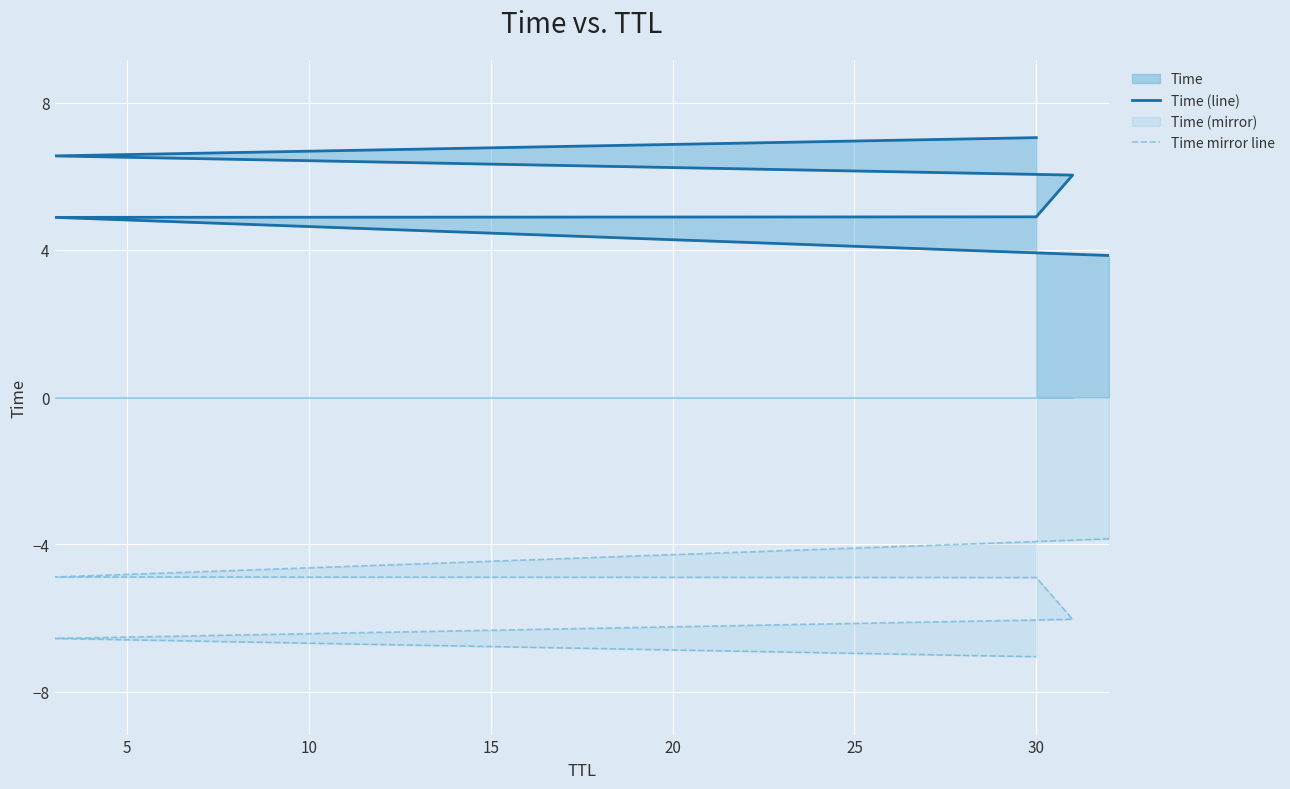

What is the sum of the Time mirror line values at 20 and 15?

-12.6